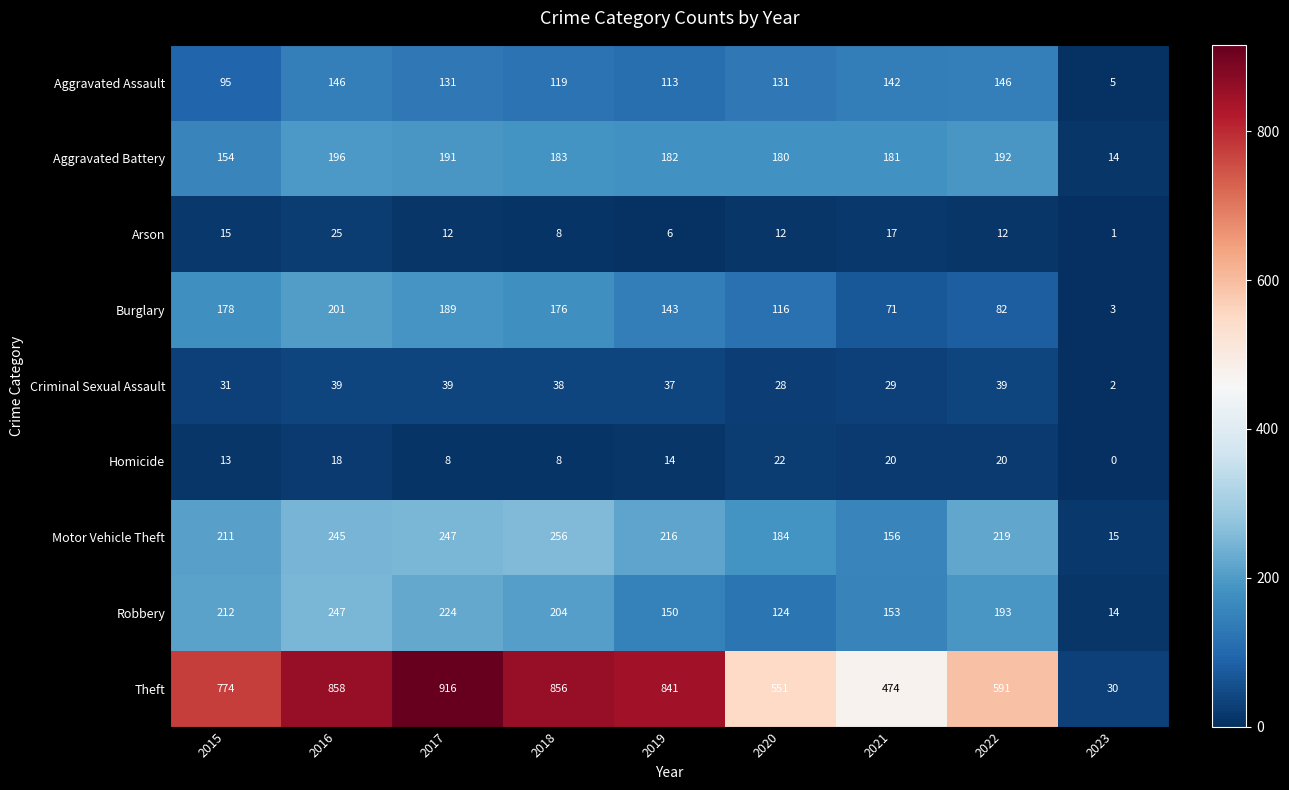

At how many categories does at least one series exceed 492?

7